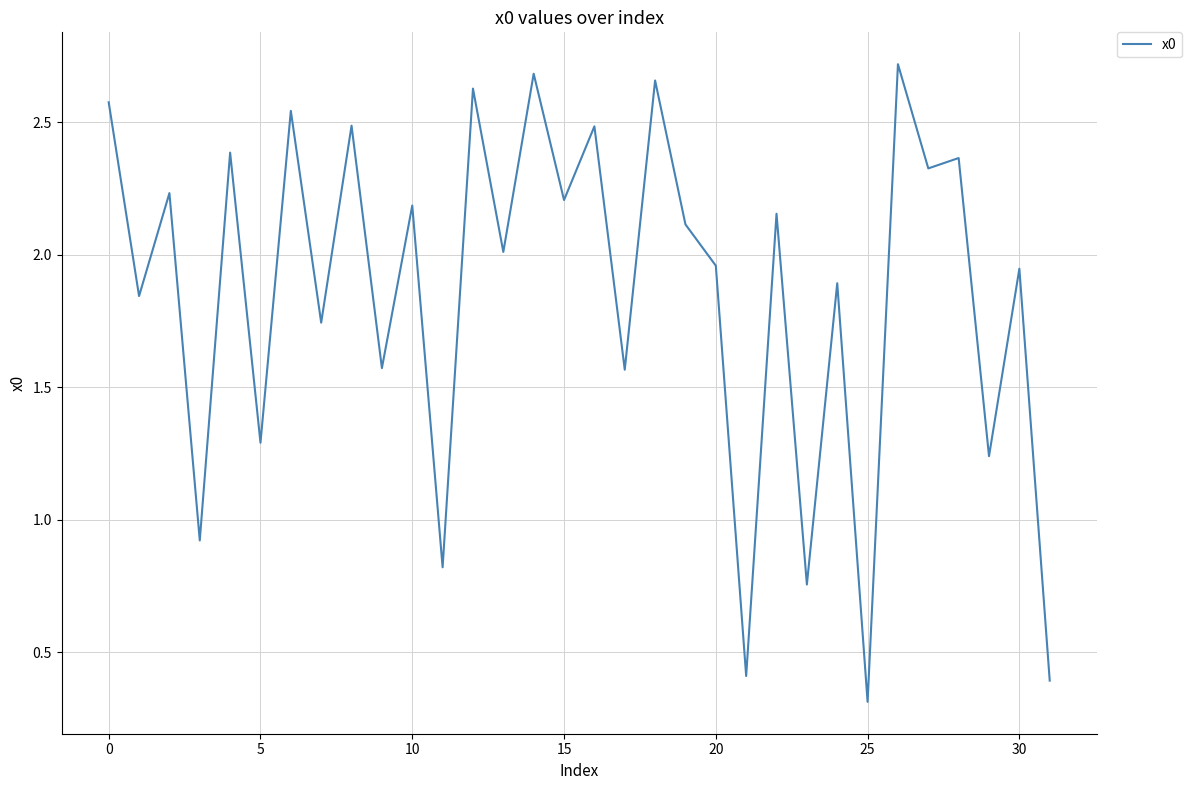

What is the minimum value shown in the chart?

0.3